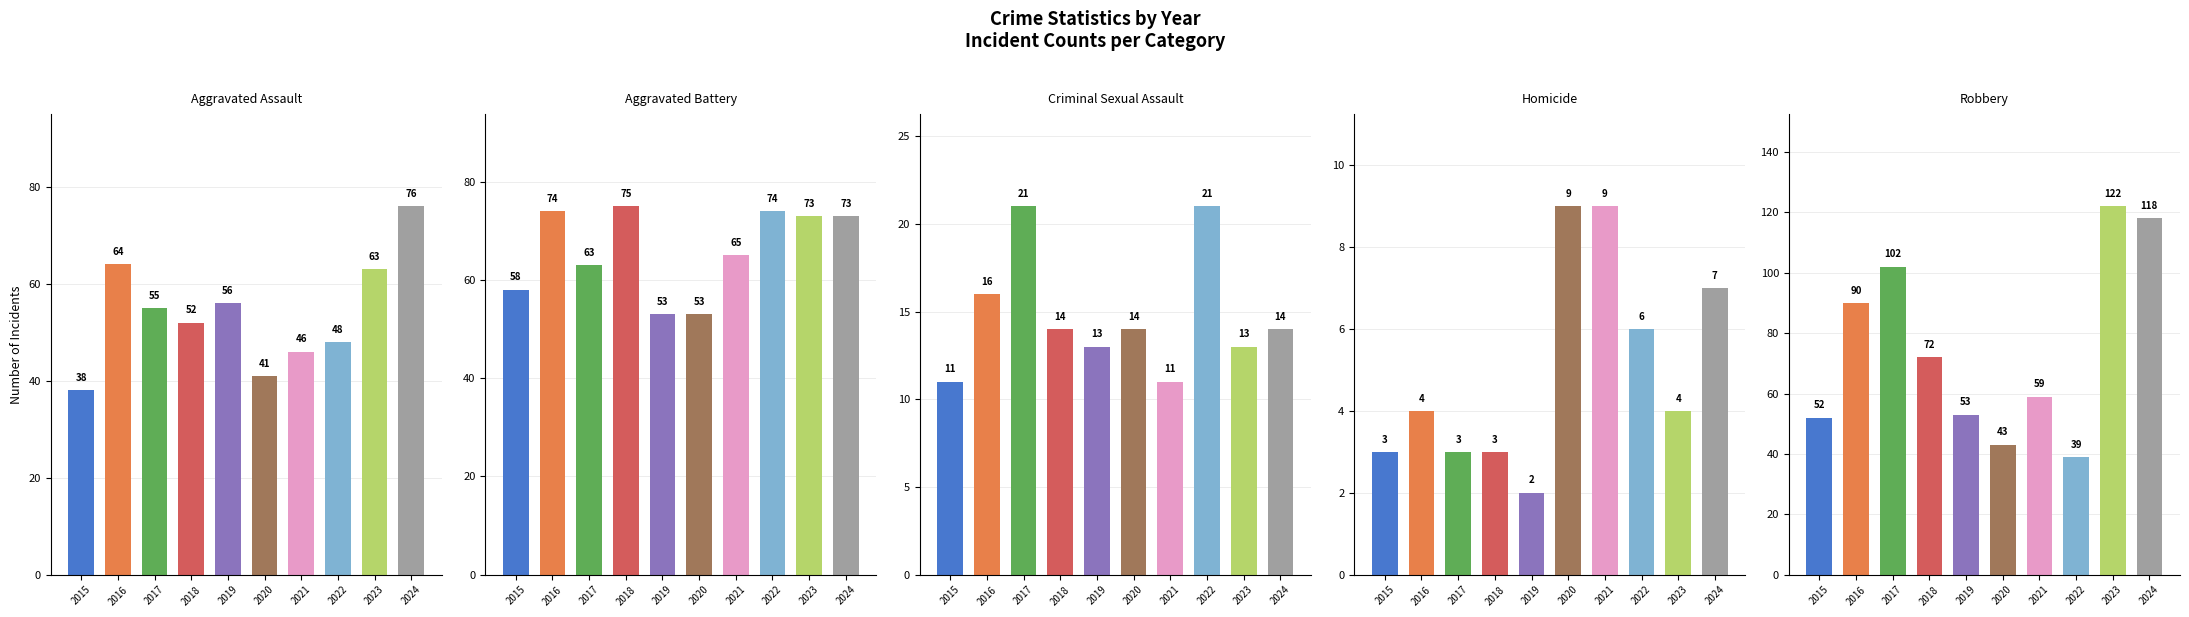

Which series has the largest total across all categories?

Robbery